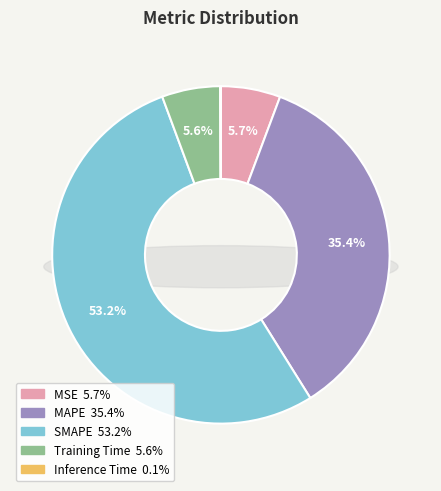

True or false: Training Time accounts for 6% of the total.

True